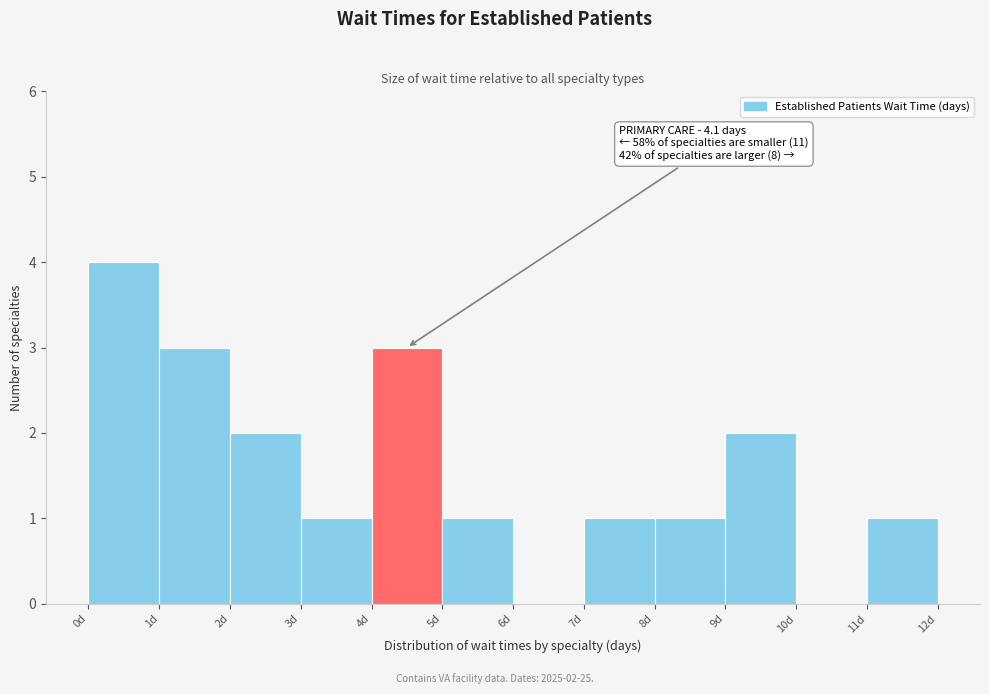

Over which range of the x-axis is the bar tallest?

0 to 1